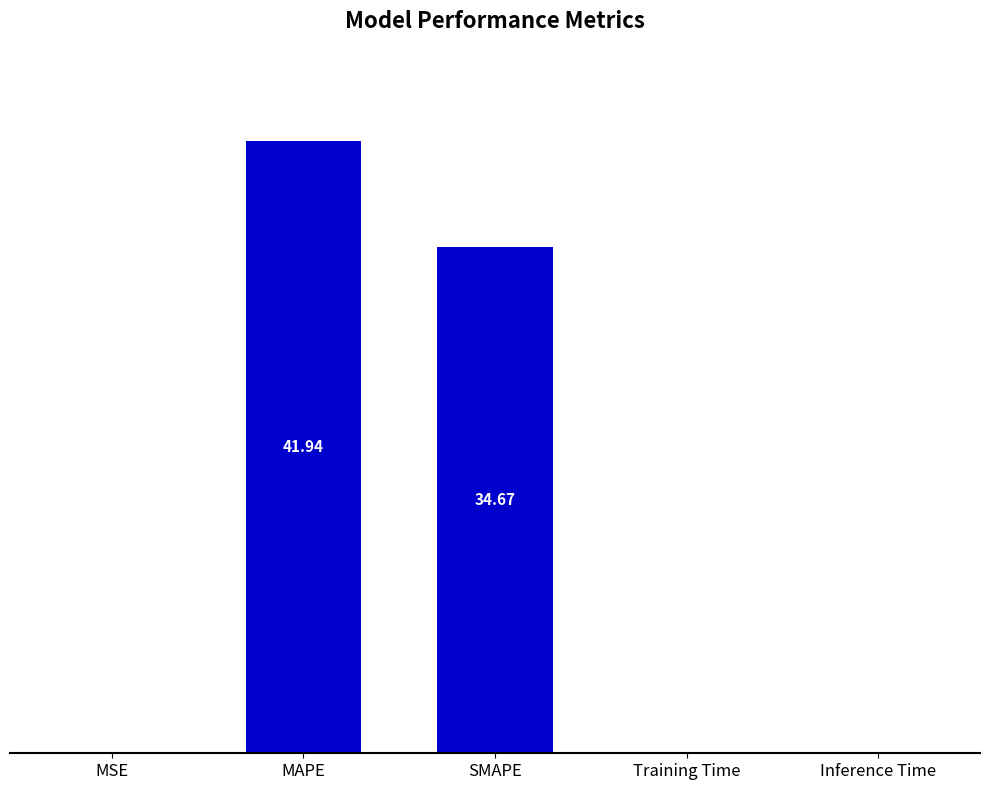

What is the change in value from MAPE to Training Time?

-41.8